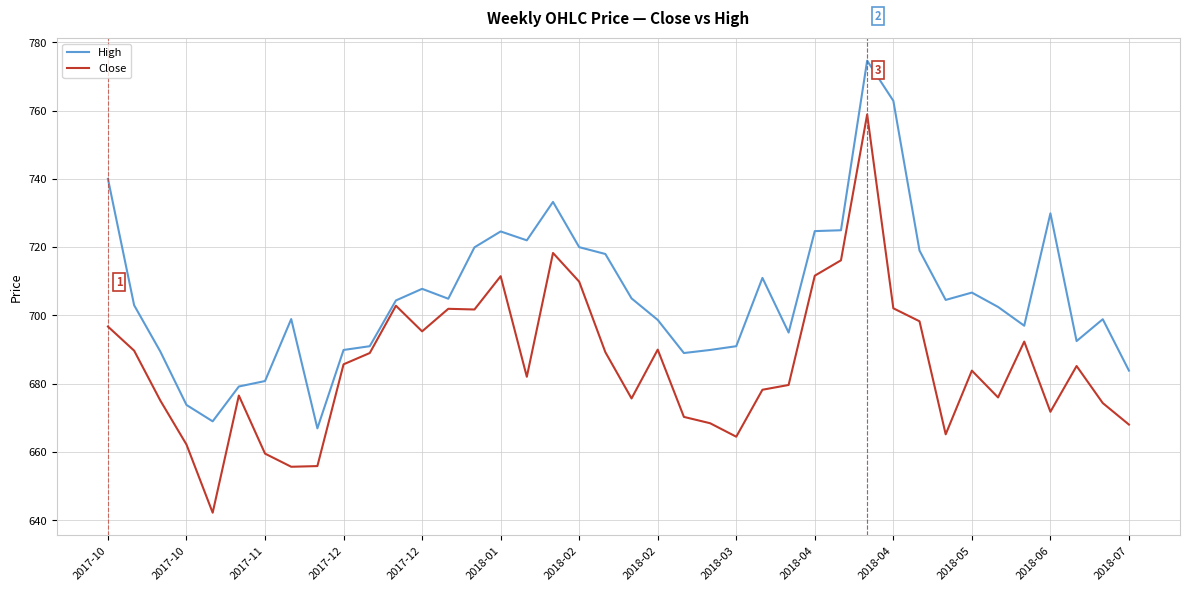

What is the maximum value for High?

774.6